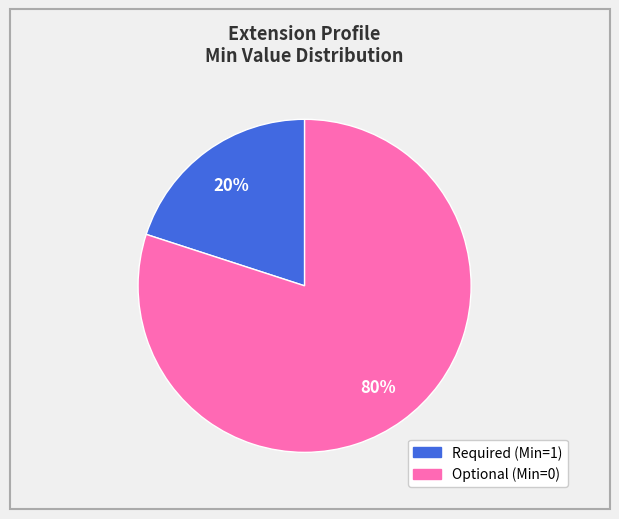

To the nearest percent, what is the difference between the largest and smallest slice percentages?

60%